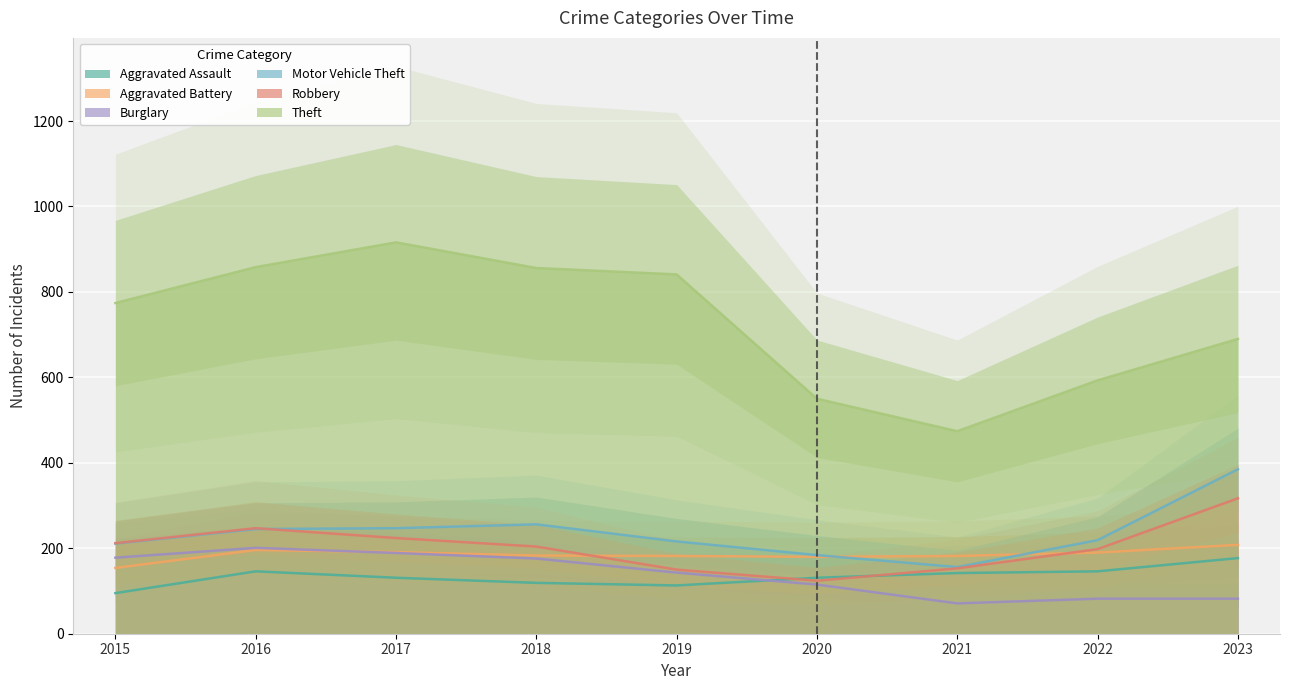

What is the total value across all series at 2023?

1859